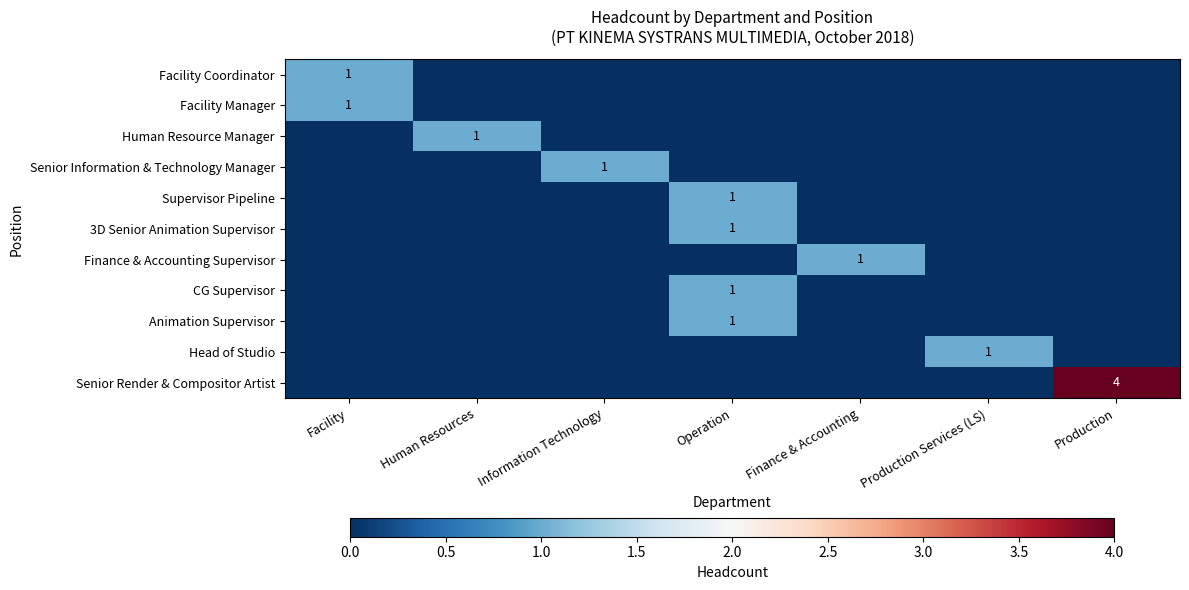

How many data points does each series have?

7